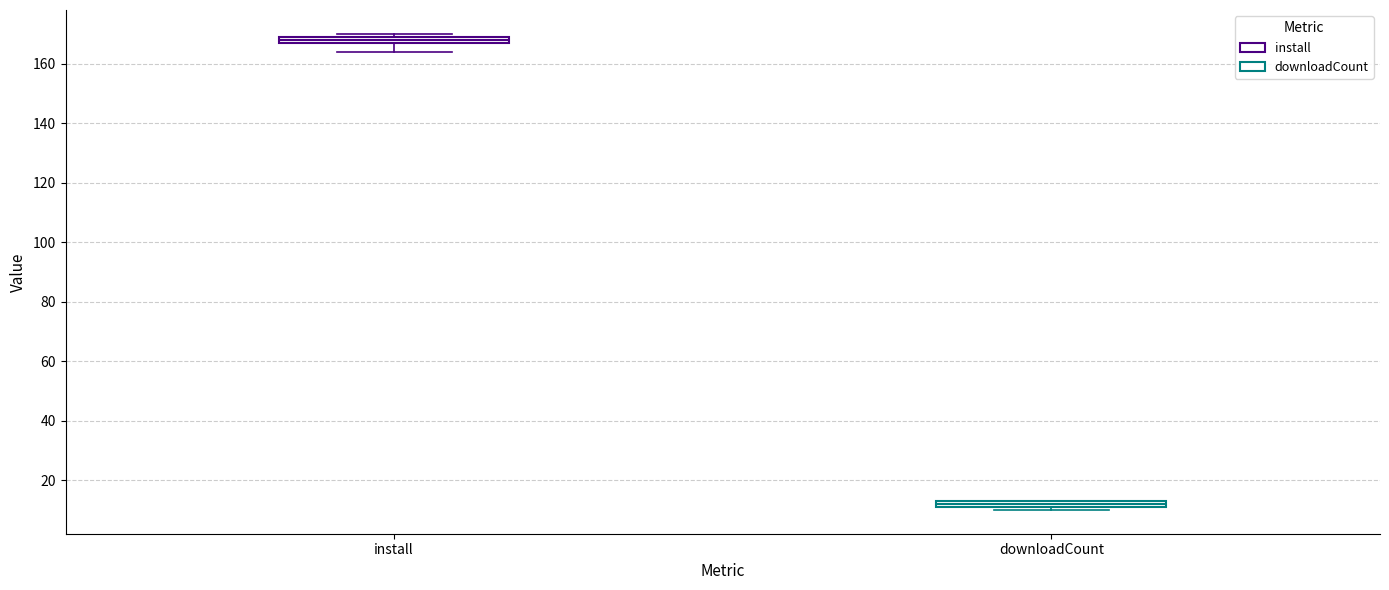

Where is the lower edge of the box for install on the y-axis? The values are not printed on the chart, so give them approximately, as read against the axis.

168